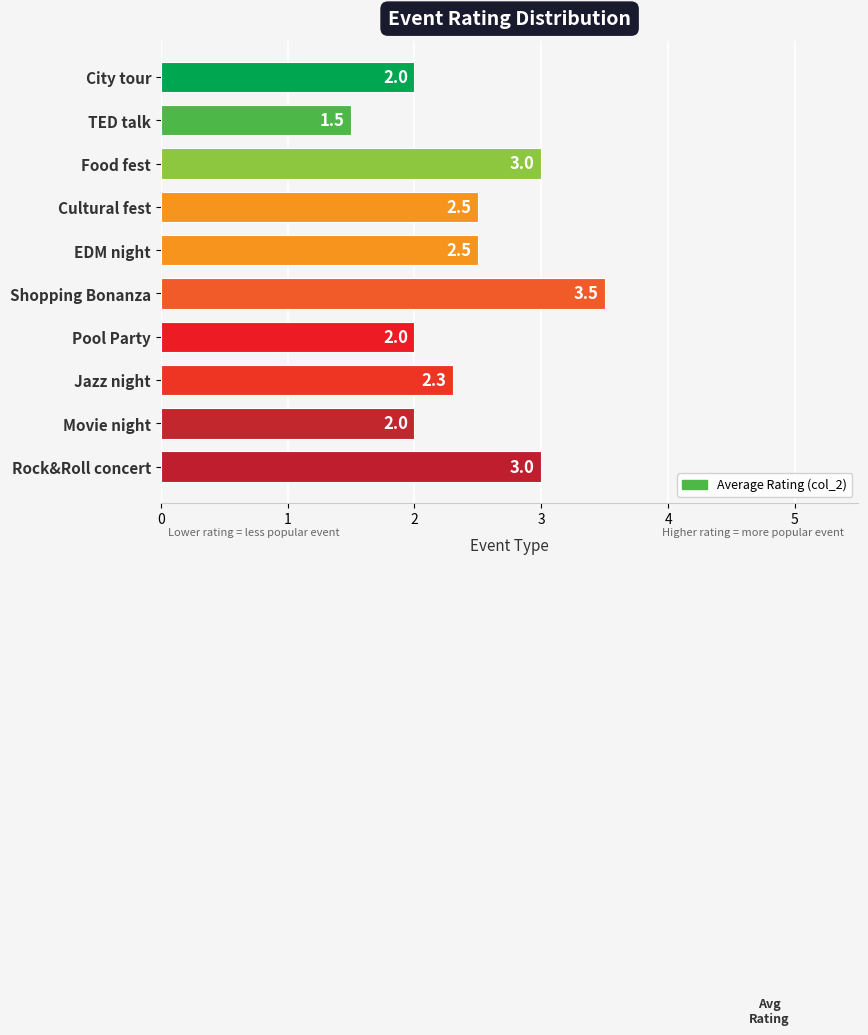

What is the minimum value shown in the chart?

1.5